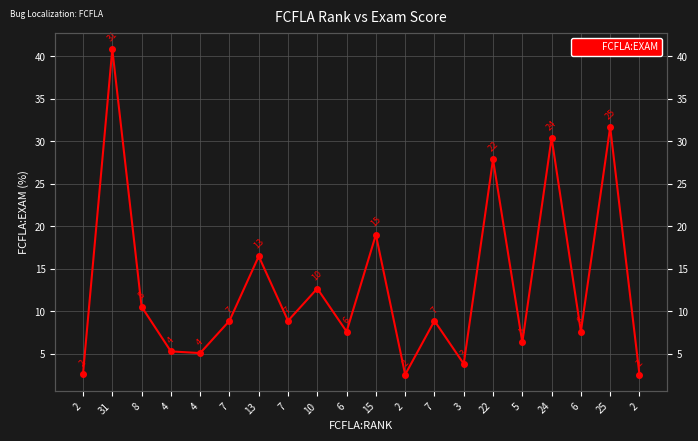

What is the difference between the maximum and minimum values?

38.3